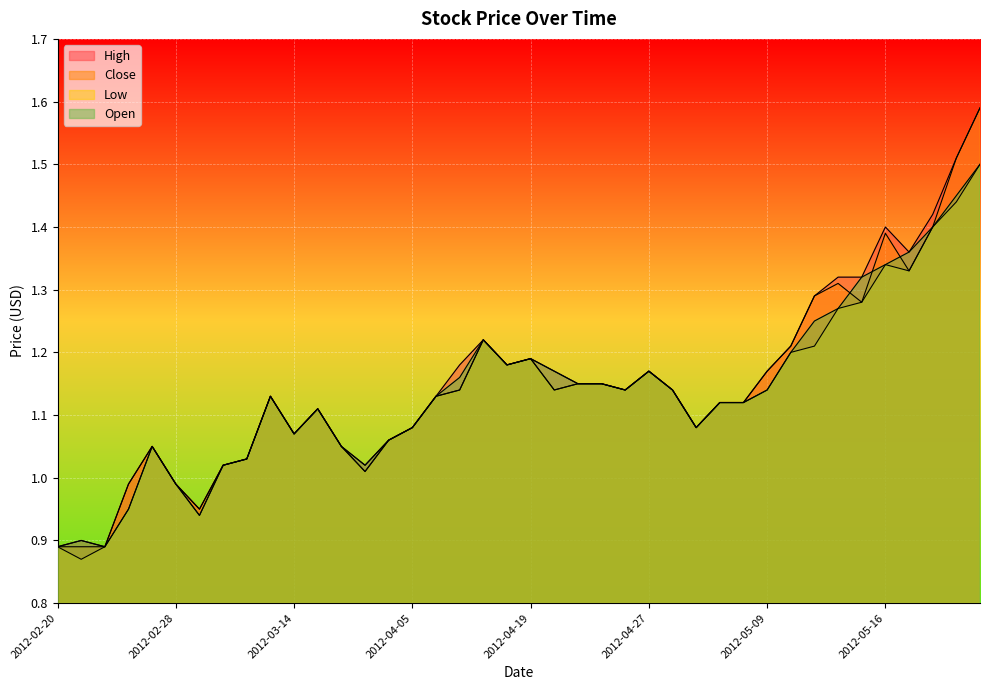

What is the minimum value for Close?

0.9